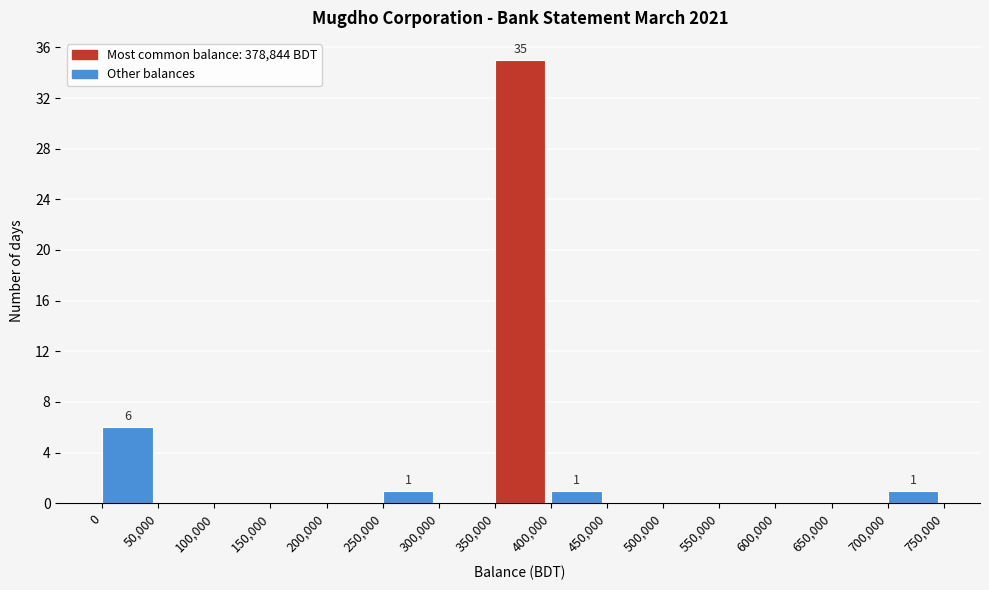

Over which range of the x-axis is the bar tallest?

350,000 to 400,000